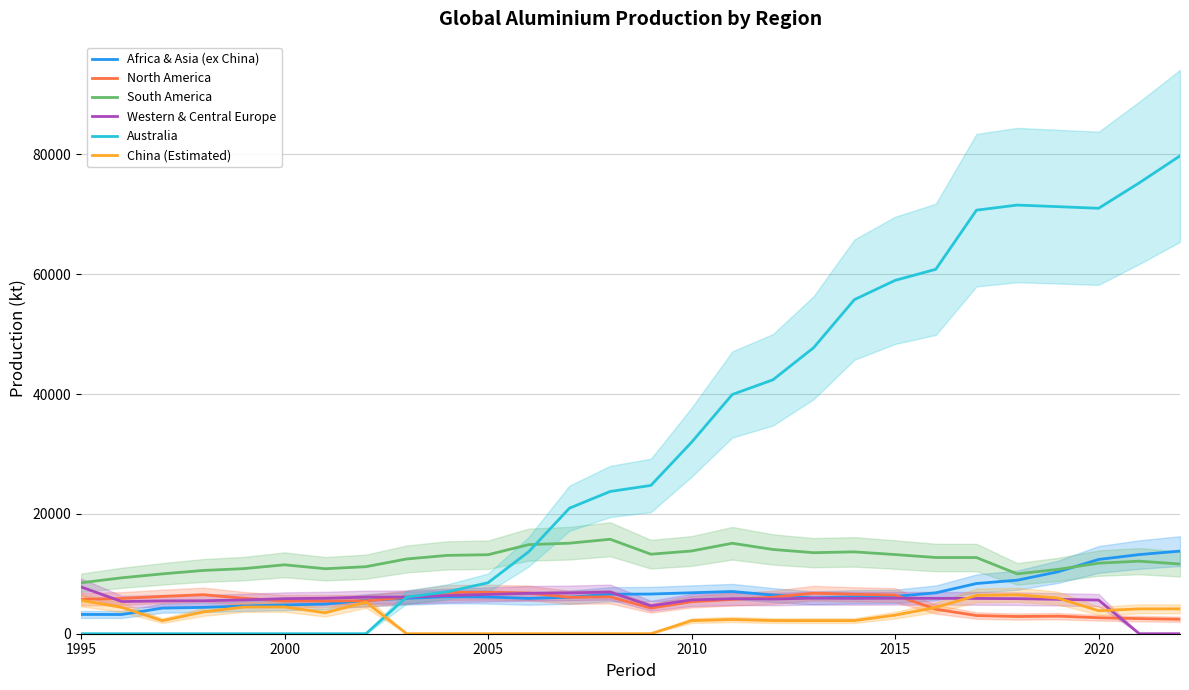

Does the chart display data point markers on the line(s)?

No